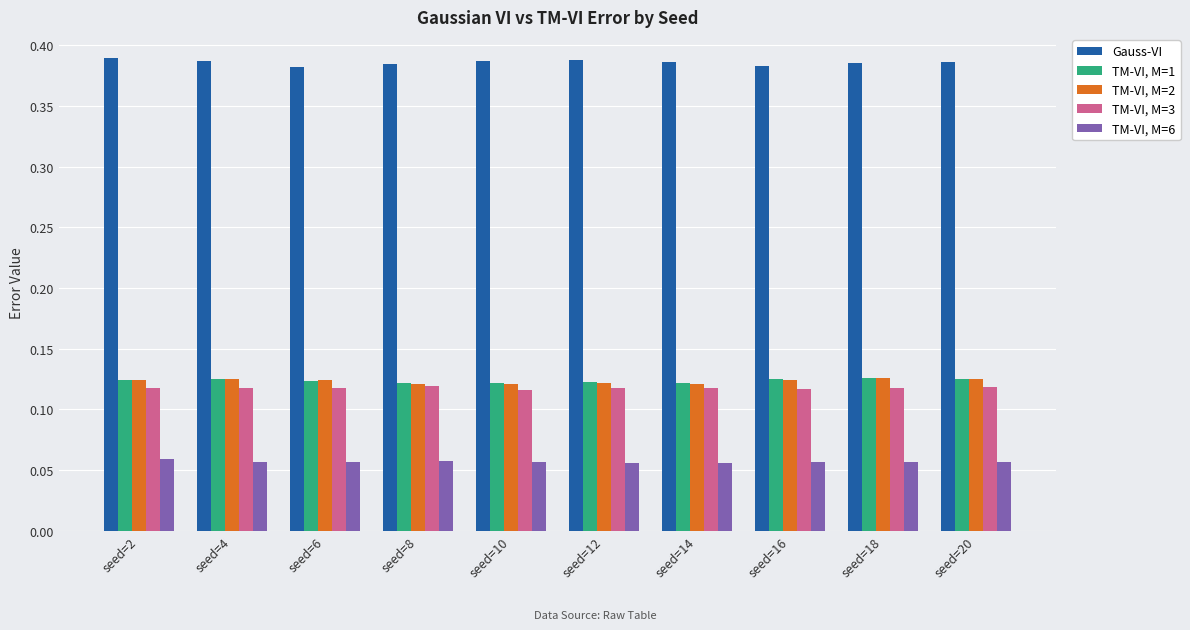

At how many categories does at least one series exceed 0?

10